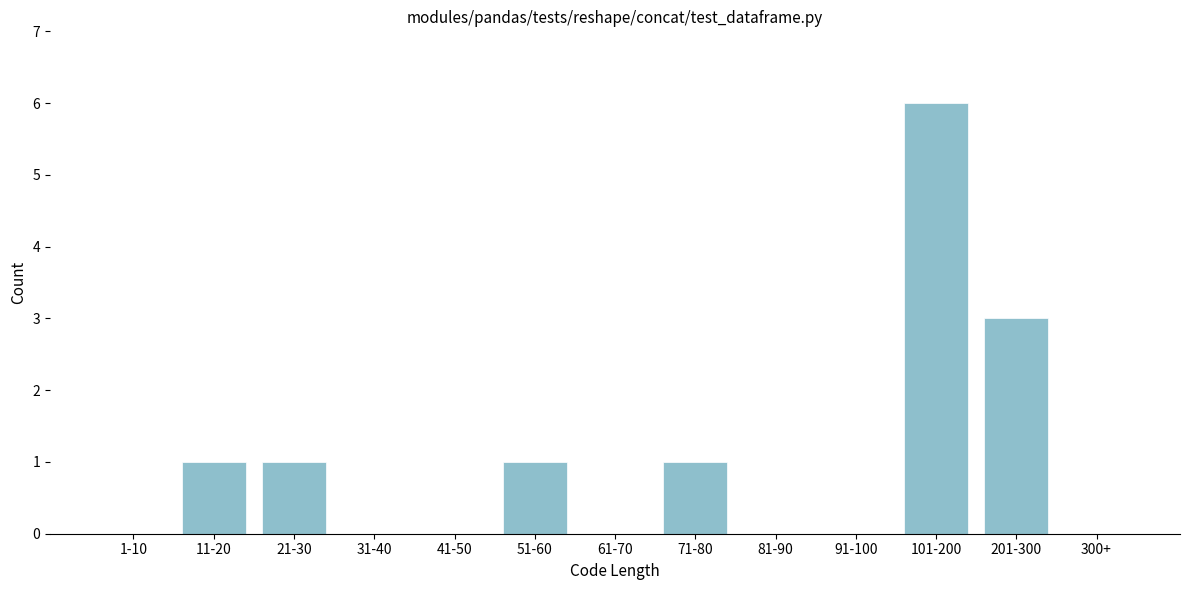

Reading left to right, extract all data points from this chart.

1-10=0	11-20=1	21-30=1	31-40=0	41-50=0	51-60=1	61-70=0	71-80=1	81-90=0	91-100=0	101-200=6	201-300=3	300+=0